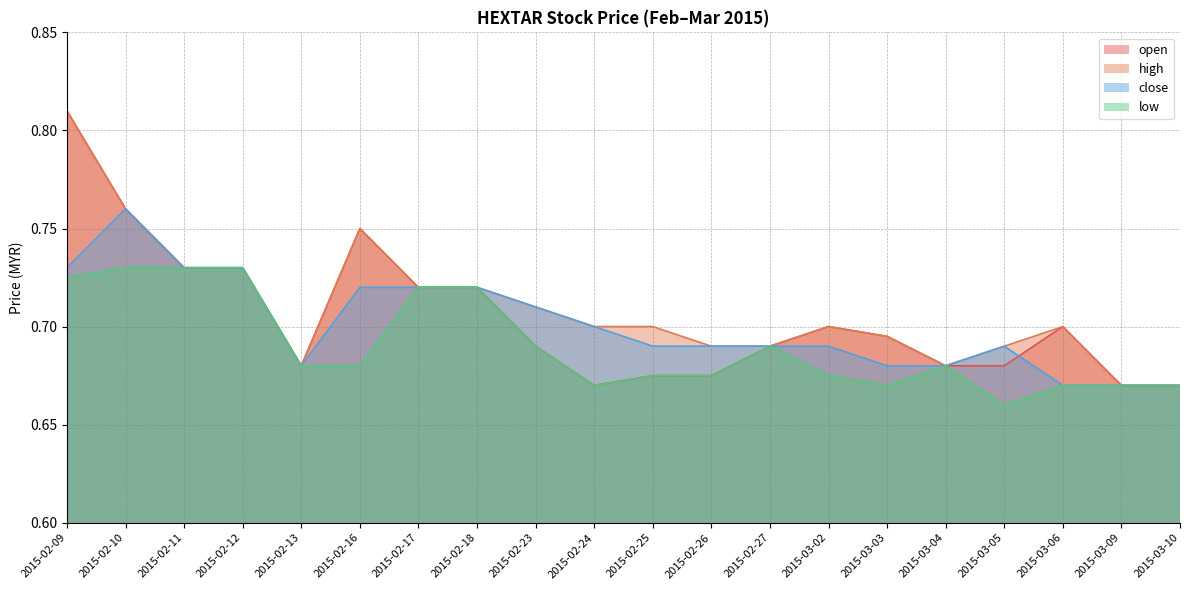

Is it true that low equals 1.1 at 2015-02-27?

False